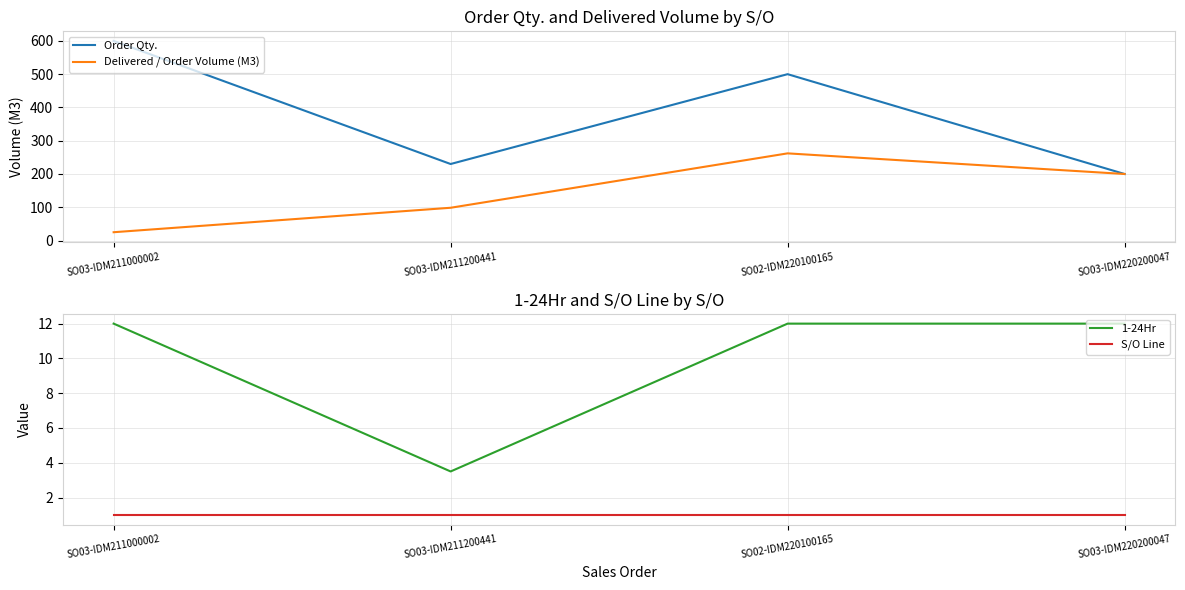

Rank the series at SO03-IDM220200047 from lowest to highest value.

S/O Line, 1-24Hr, Order Qty., Delivered / Order Volume (M3)